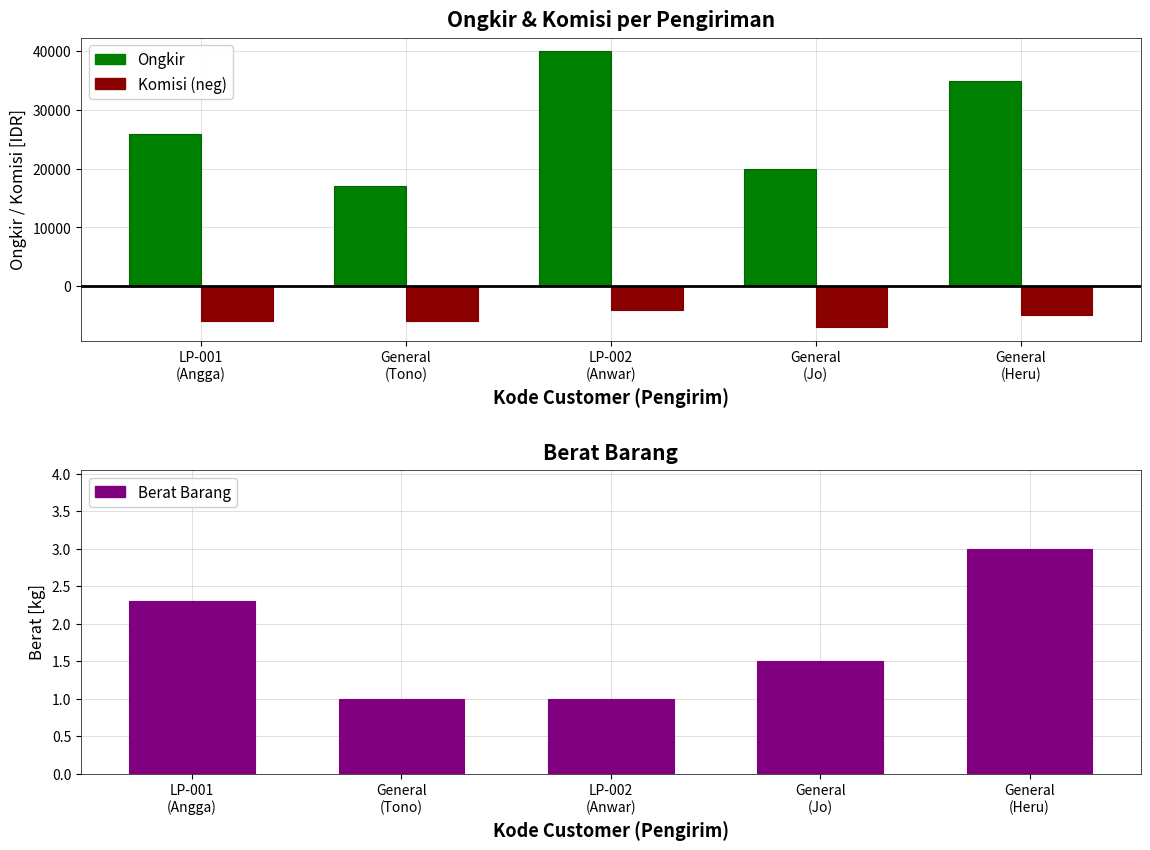

What is the value of the Berat Barang bar at the 1st from the left?

2.3